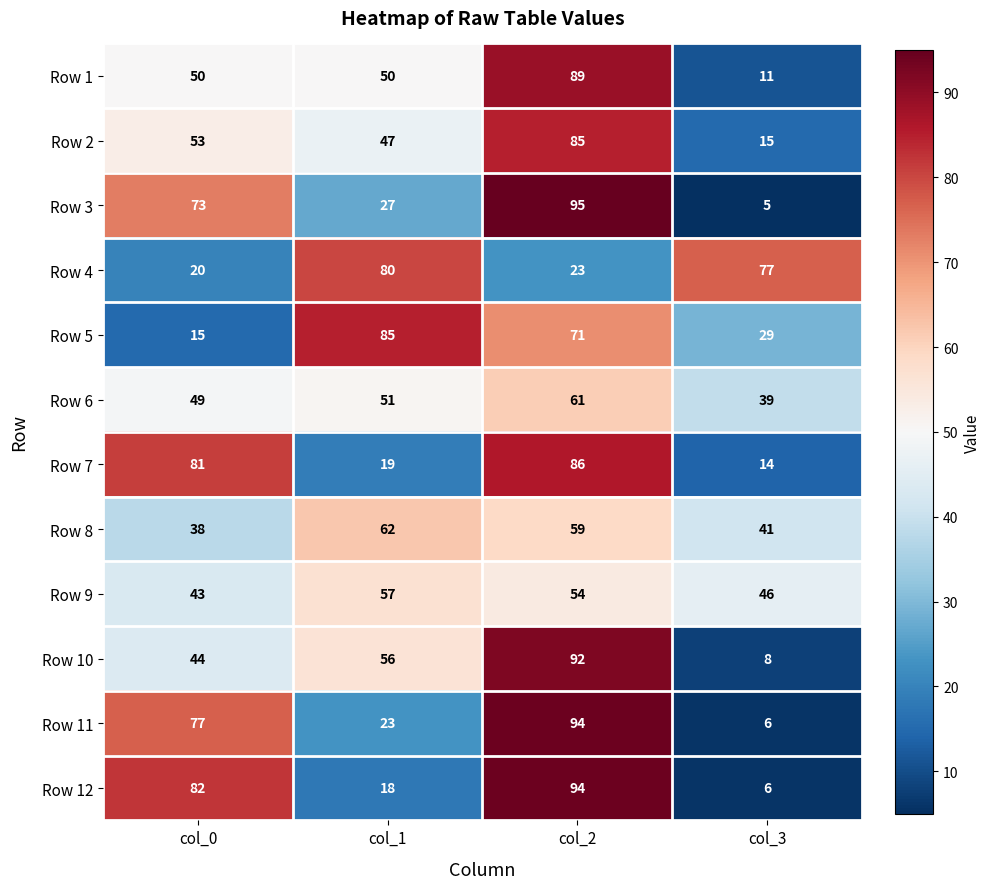

Which series changed the most between col_1 and col_3?

Row 5